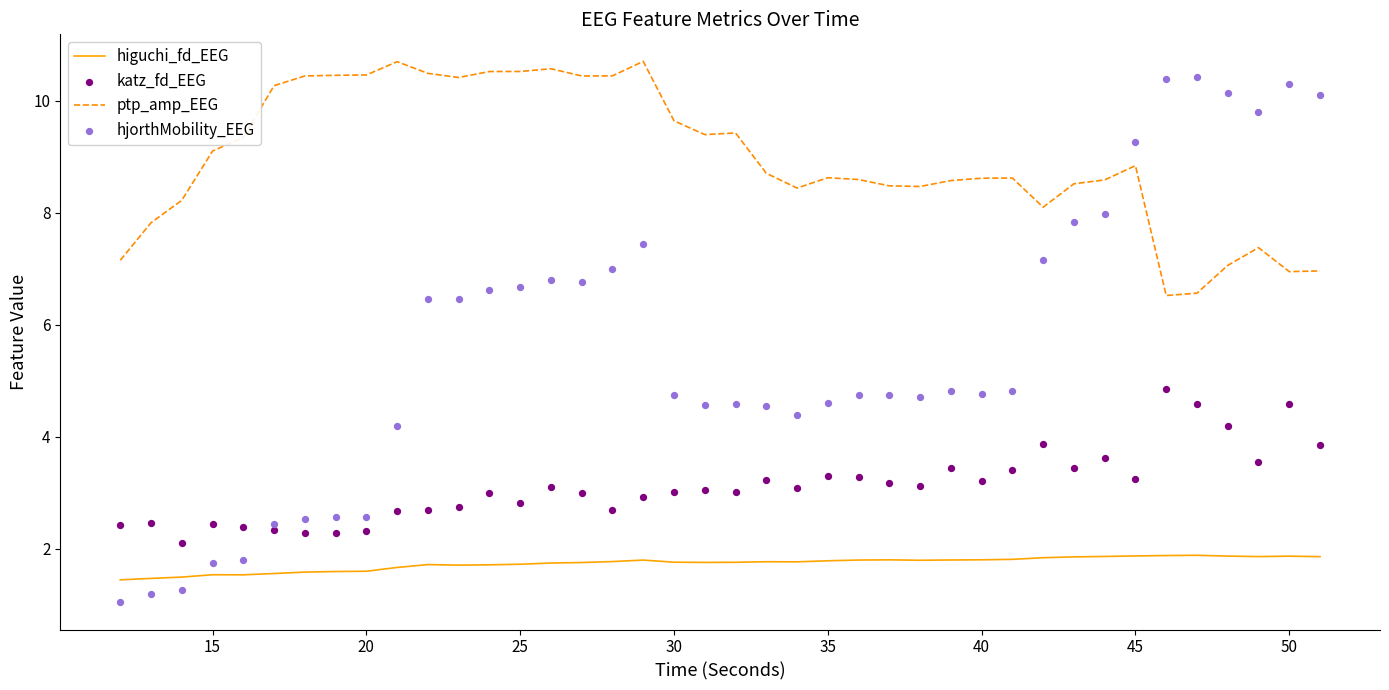

Which series has the widest spread of Y values?

hjorthMobility_EEG